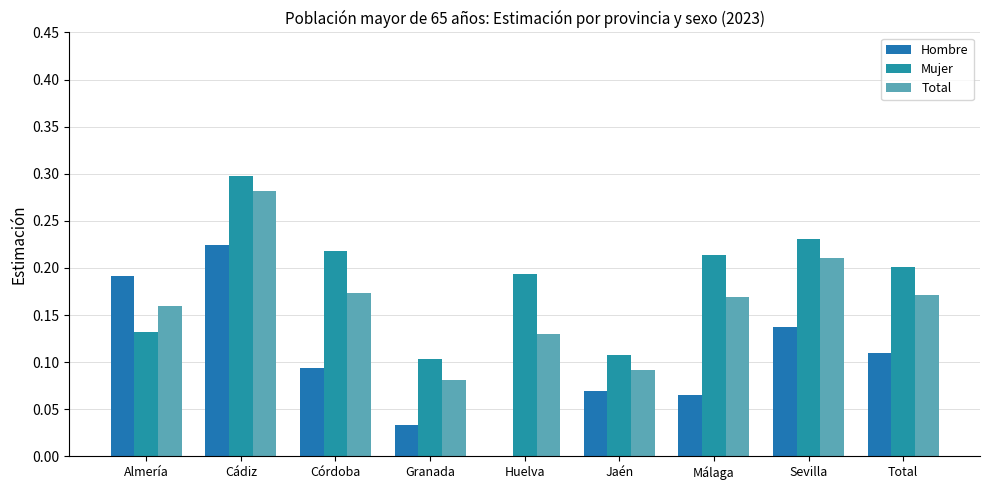

How many distinct data groups are displayed?

3